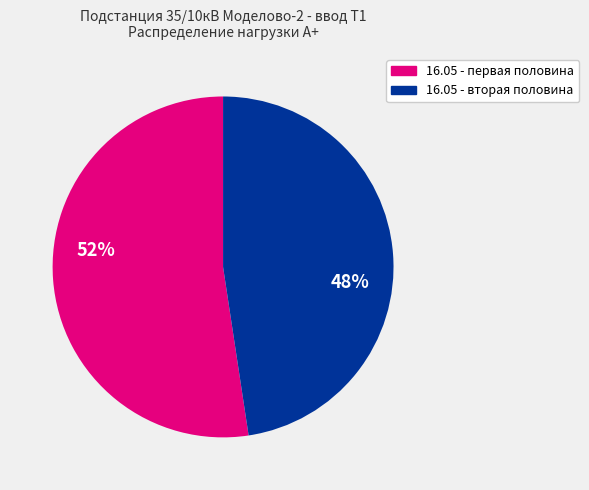

Is there any slice that represents more than half of the pie?

Yes